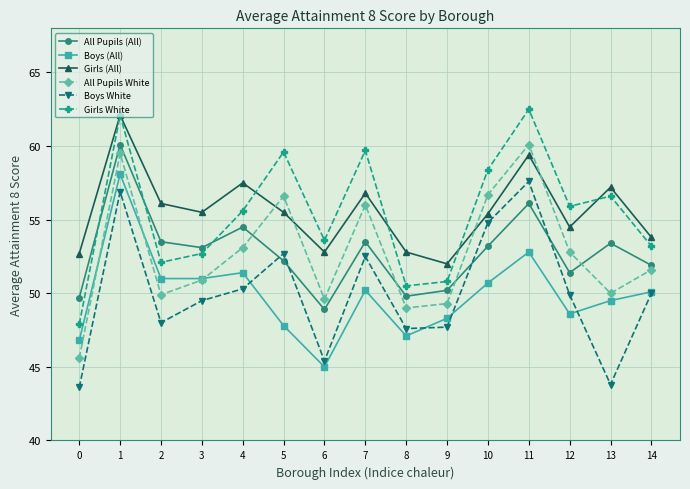

What is the spread (max minus min) of values at 5?

11.8